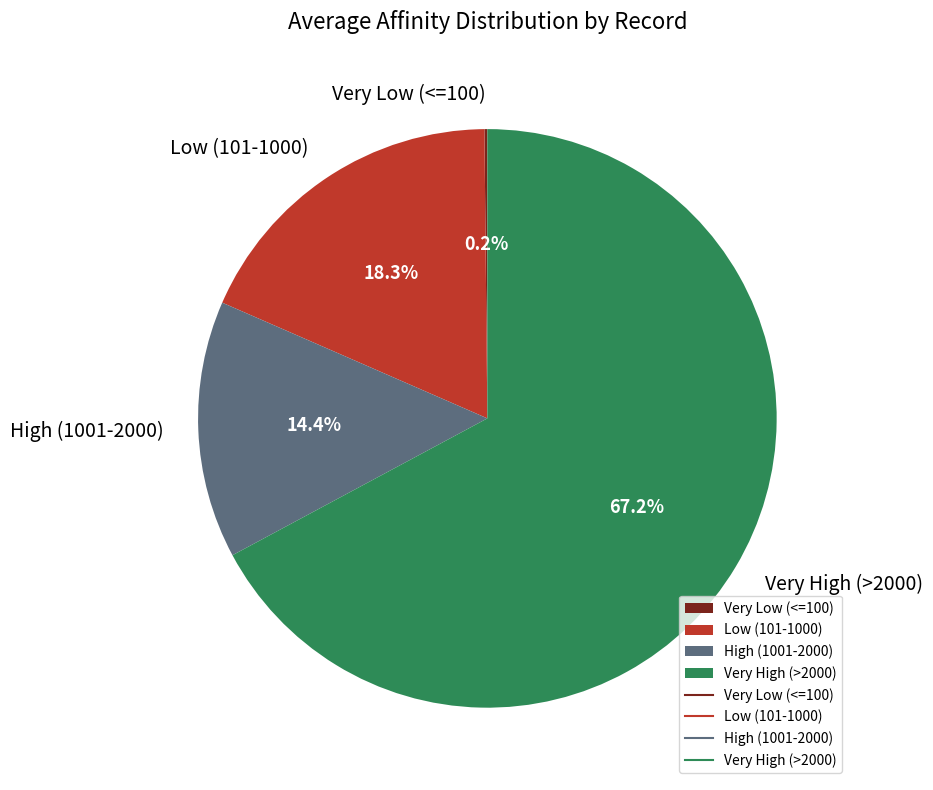

To the nearest percent, what is the difference between the largest and smallest slice percentages?

67%